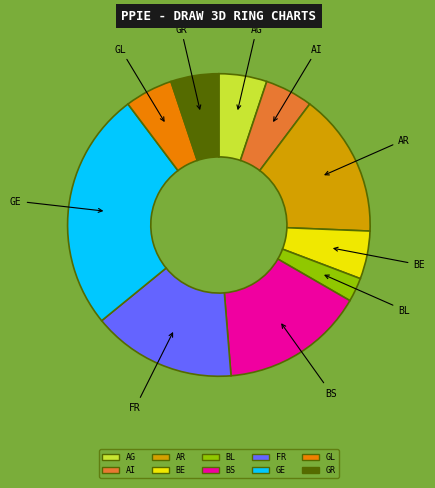

Does any single category account for the majority?

No